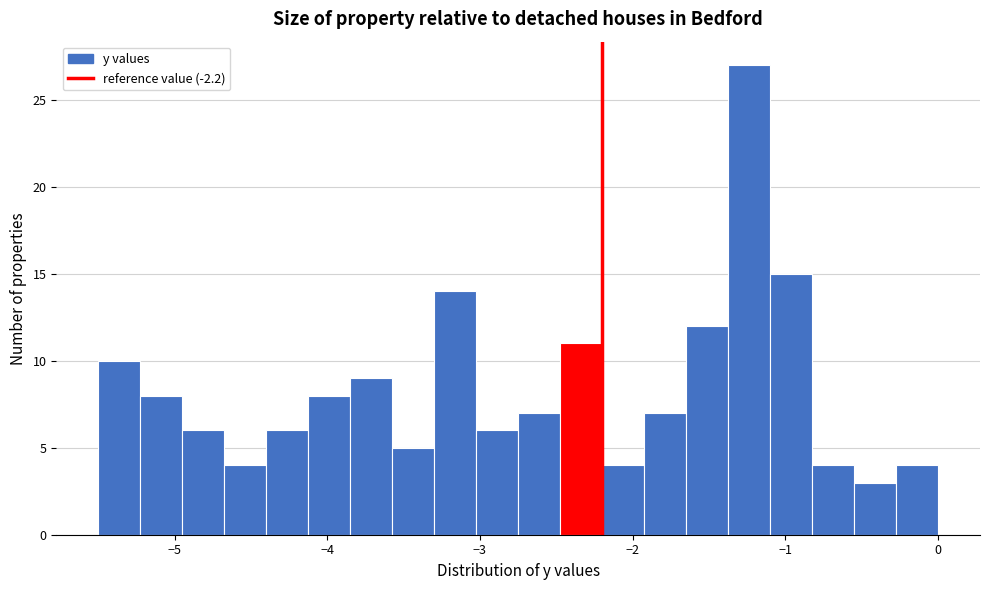

Read against the x-axis, roughly where is the centre of the tallest bar?

-1.2